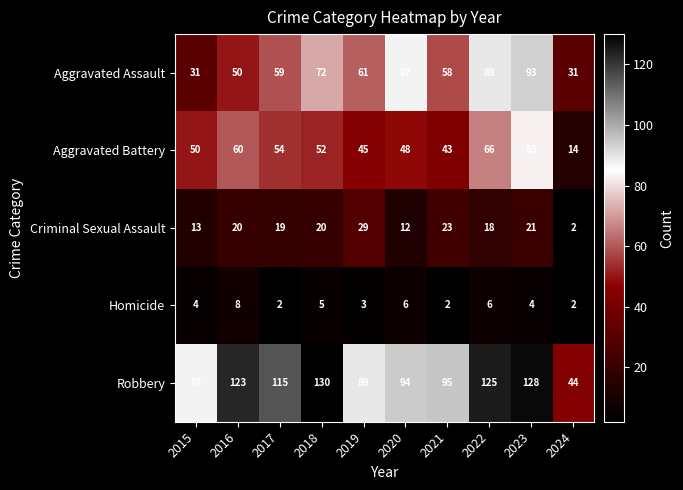

True or false: Aggravated Assault has a value of 72 at 2018.

True